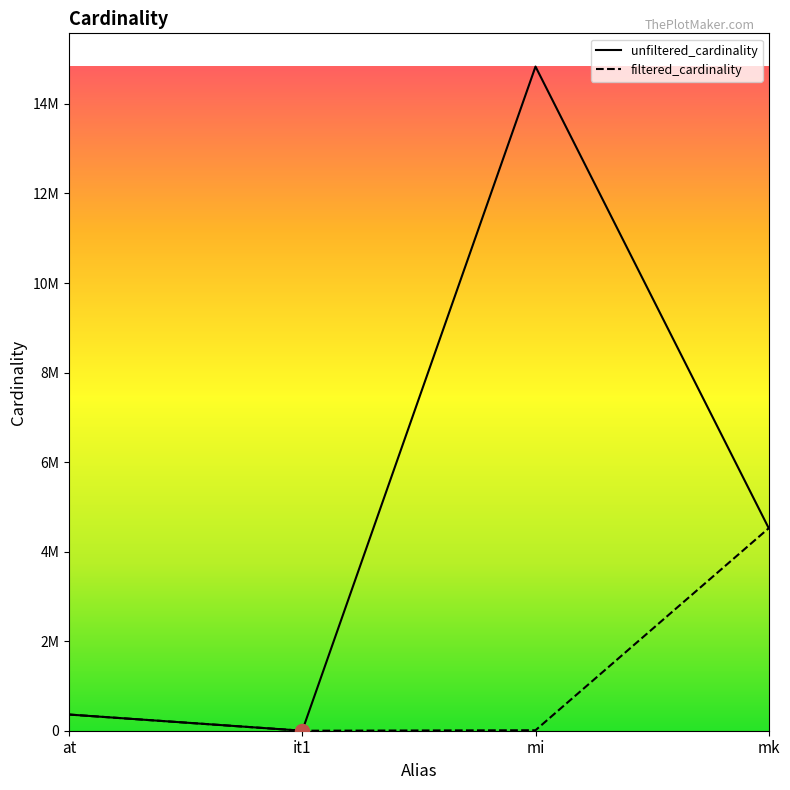

Reading left to right, list all the values displayed in this chart.

unfiltered_cardinality: 361472	113	14835720	4523930
filtered_cardinality: 361472	1	10810	4523930